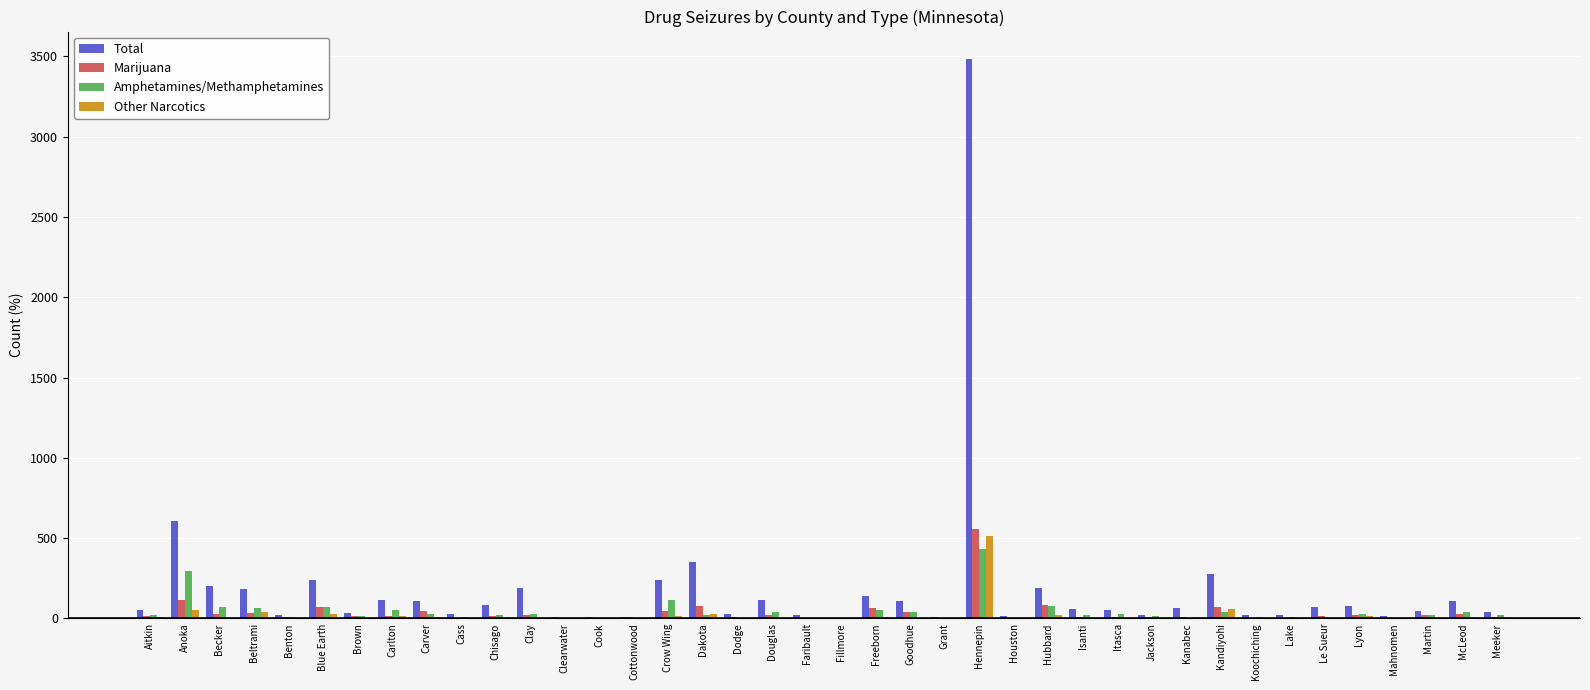

Is it true that Total equals 190 at Clay?

True